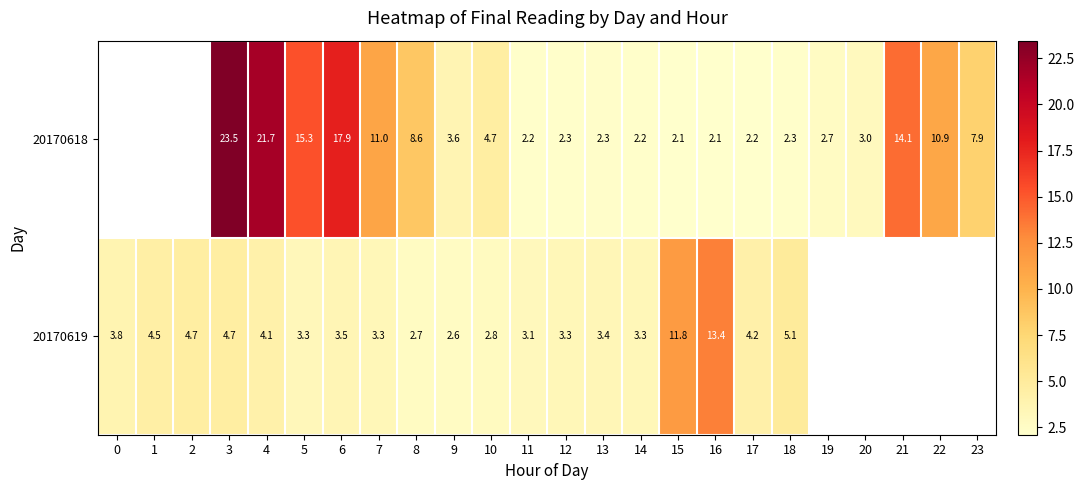

Between 13 and 4, which is larger?

4